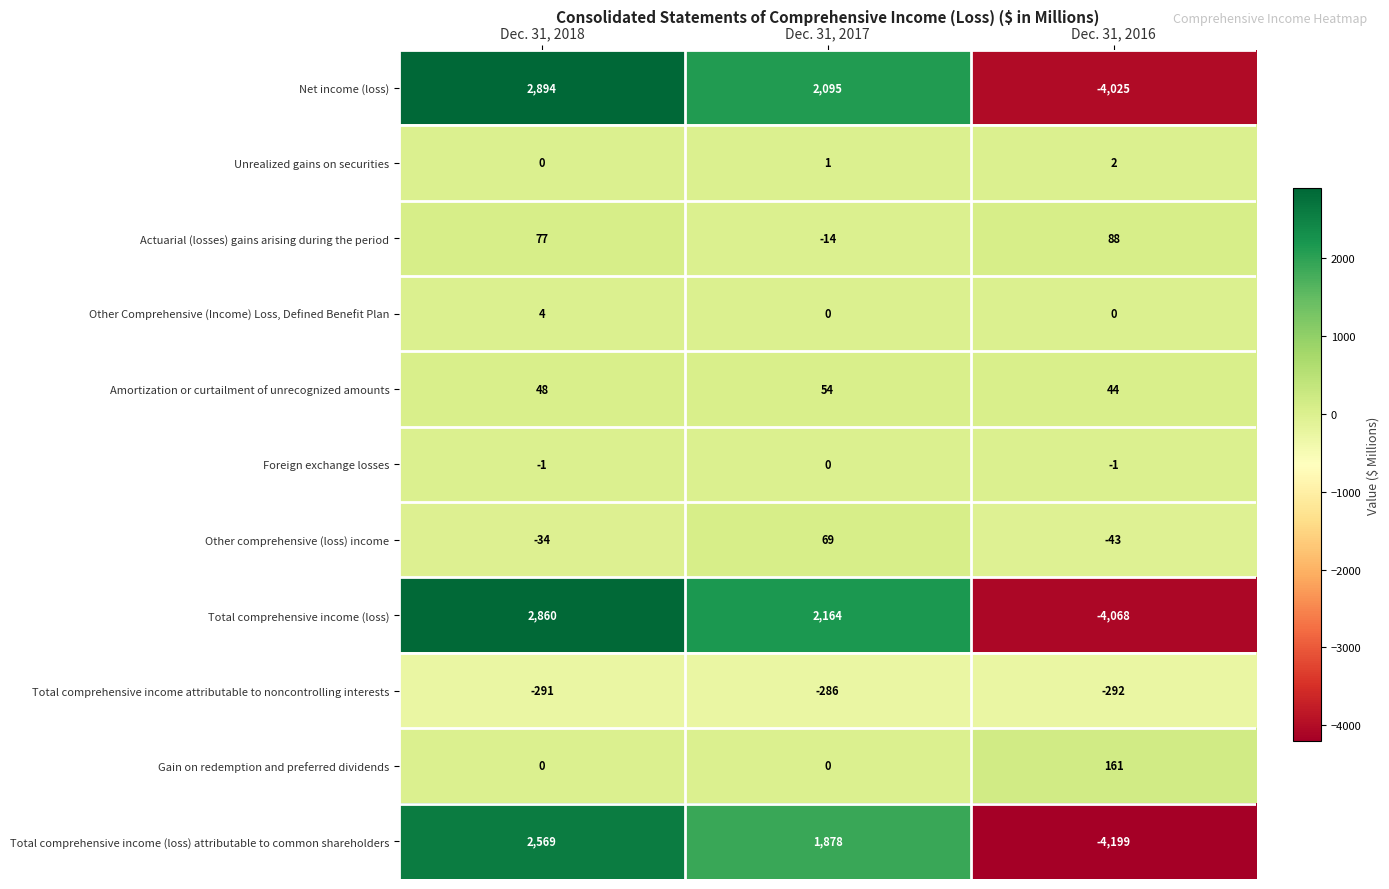

What is the lowest value of the Total comprehensive income (loss) series?

-4068